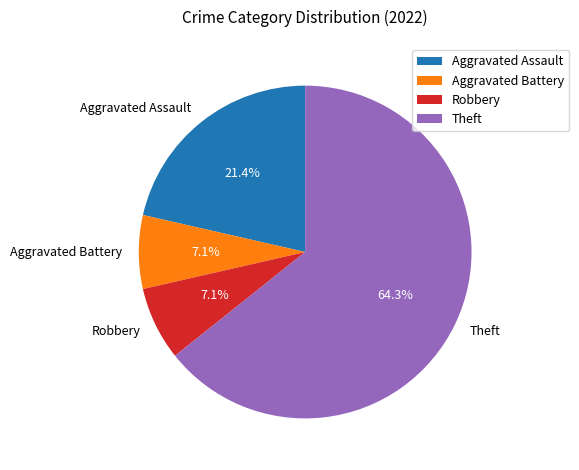

Approximately how many times larger is the value at Robbery compared to Aggravated Battery?

1.0